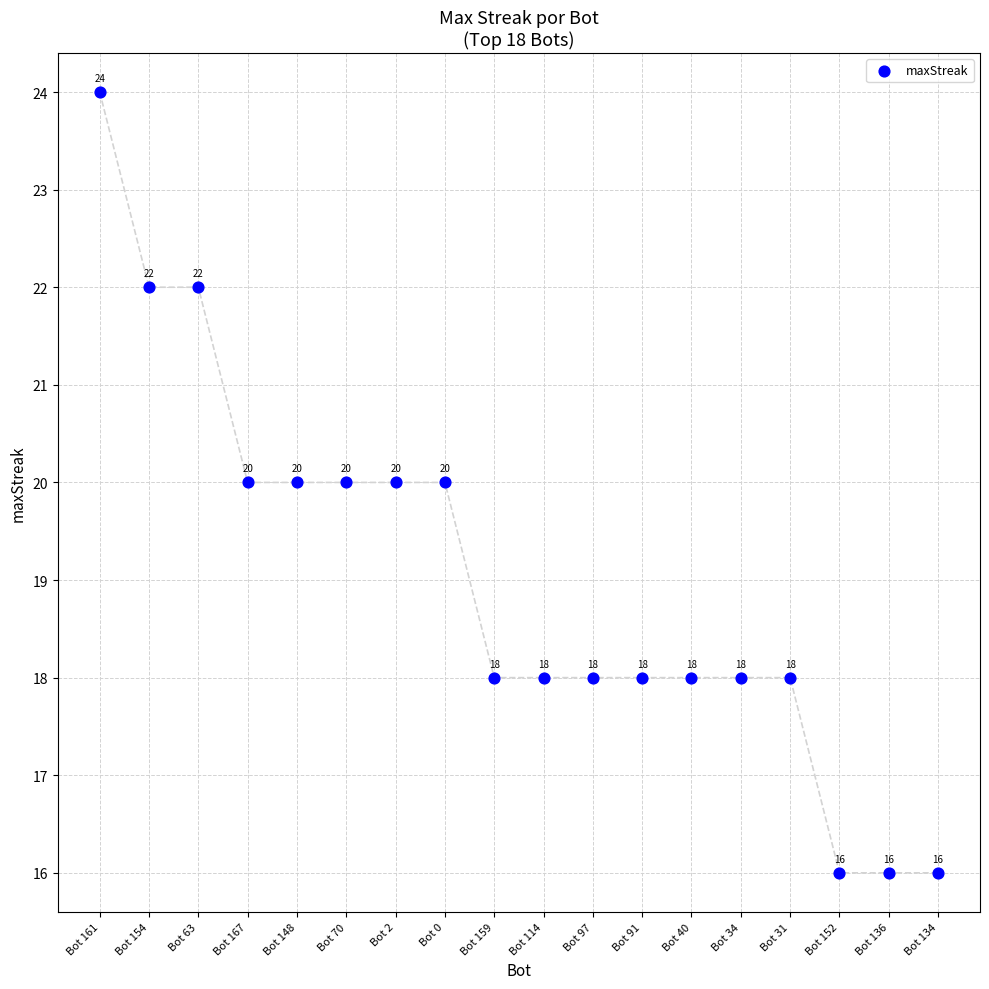

What Y value in the scatter plot is closest to 20?

20